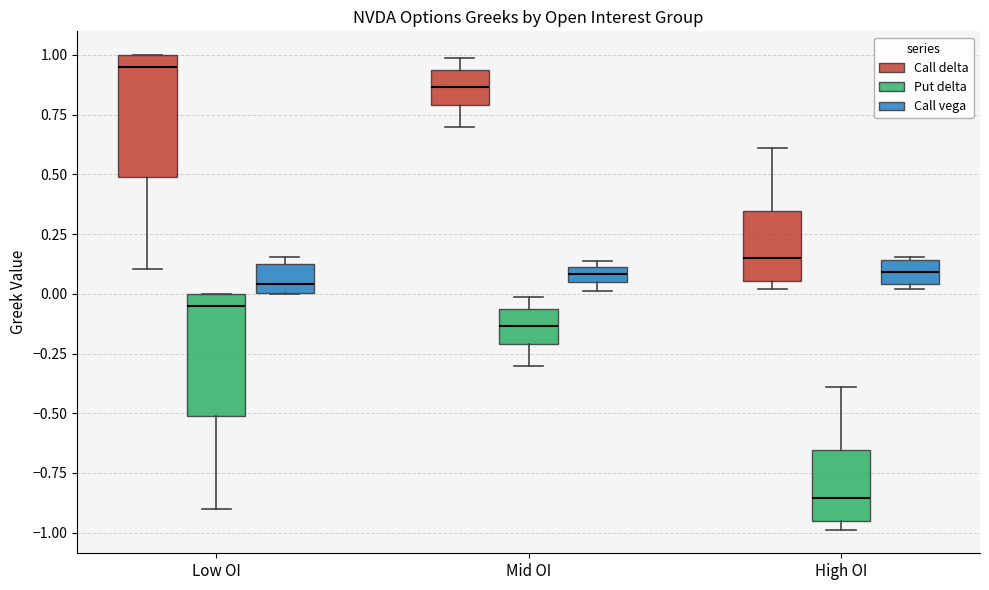

Which box has the highest median line?

Low OI (Call delta)